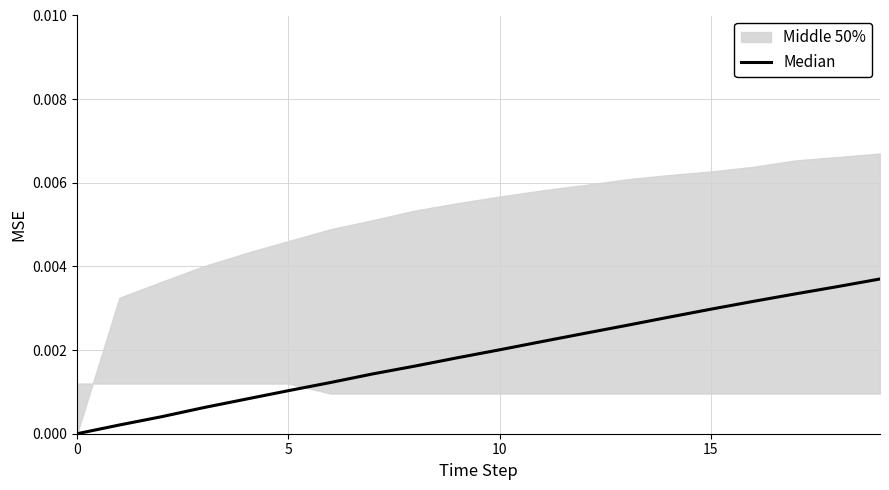

How many values are above zero?

19